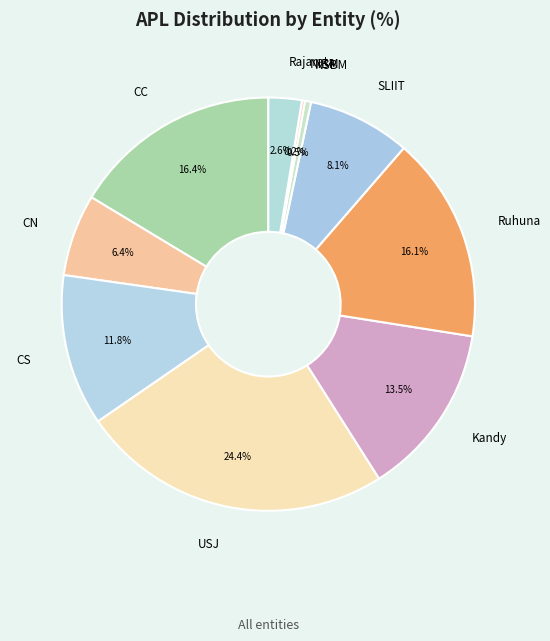

What is the ratio of the value at SLIIT to the value at NSBM?

17.0